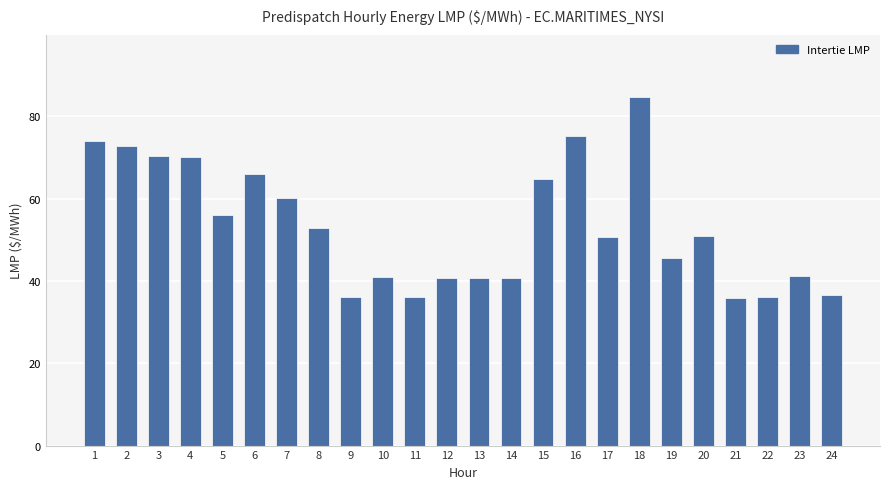

What is the maximum value shown in the chart?

84.6